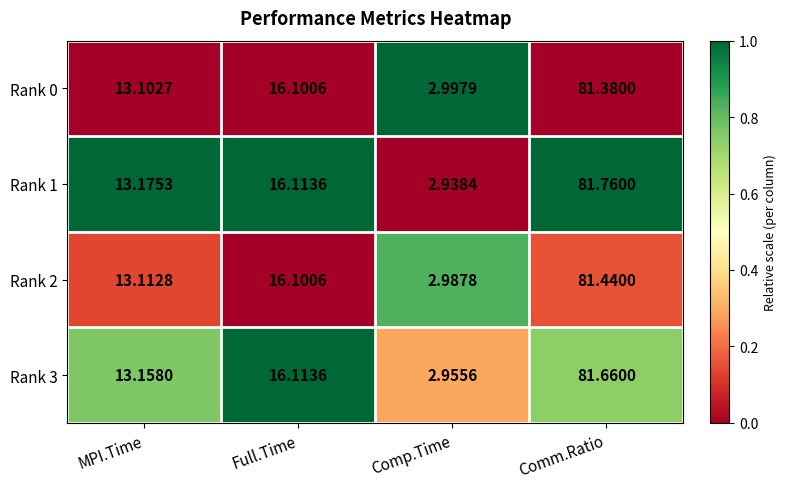

What is the spread (max minus min) of values at Full.Time?

0.0